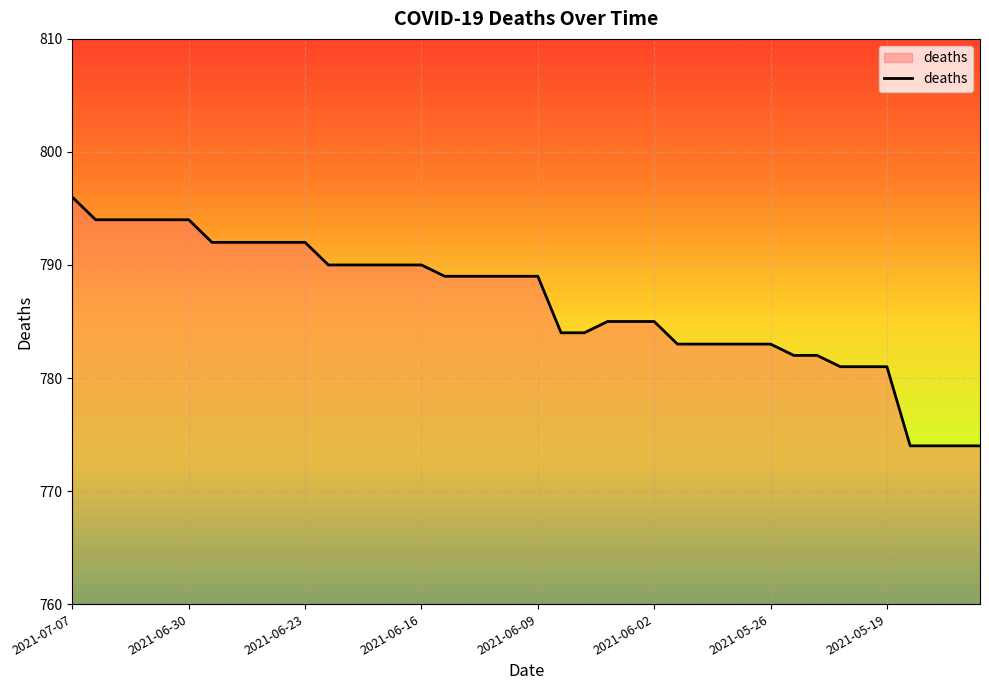

What is the difference between the maximum and minimum values?

22